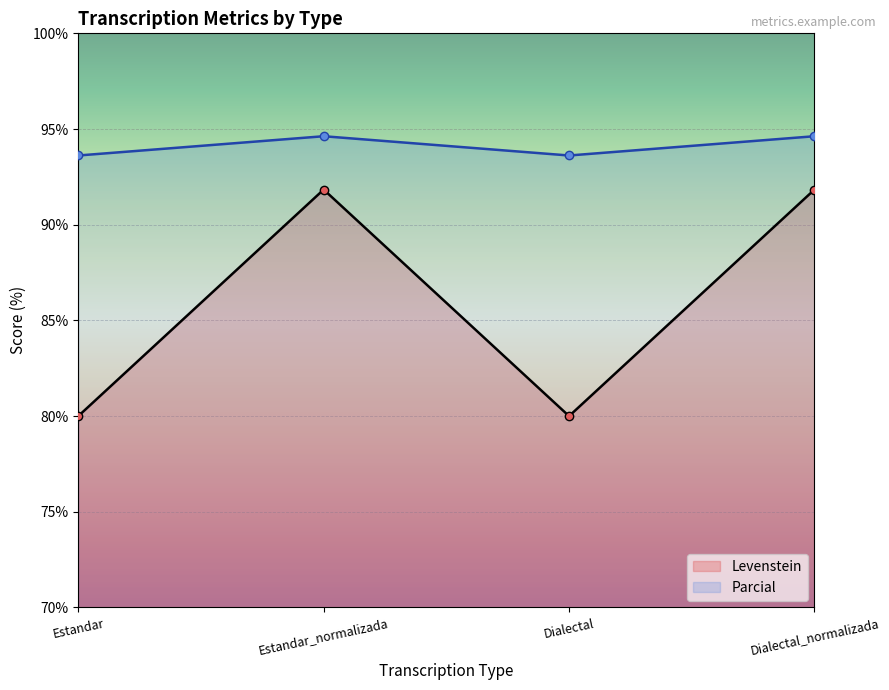

At how many categories does at least one series exceed 86?

4